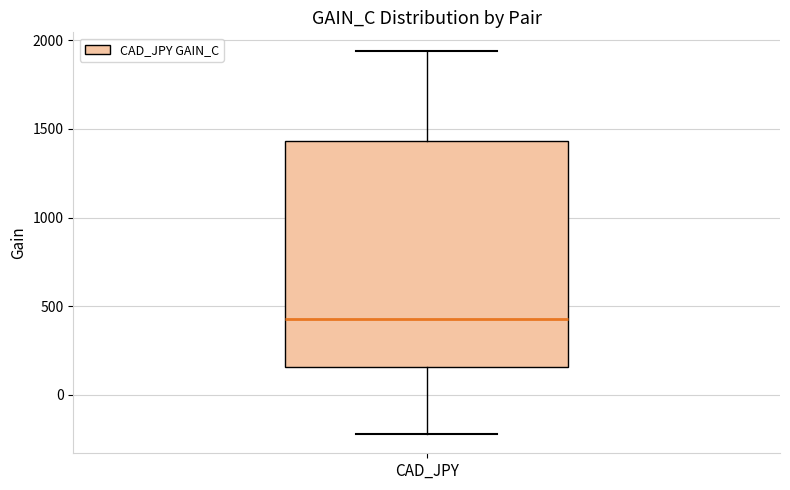

Where is the upper edge of the box for CAD_JPY on the y-axis? The values are not printed on the chart, so give them approximately, as read against the axis.

1450